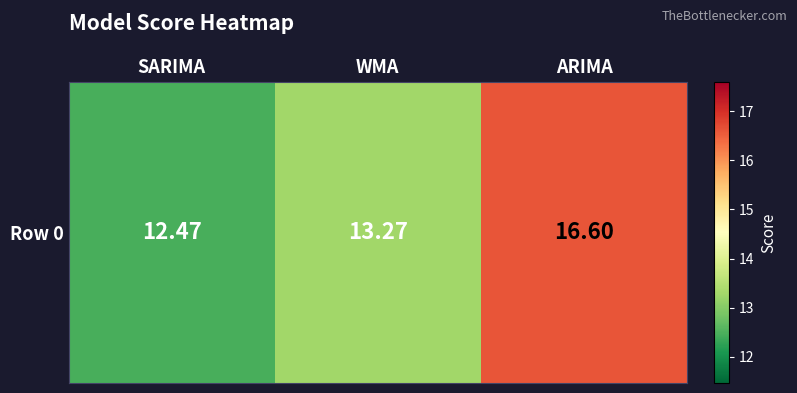

List the labels in order of value, smallest first.

SARIMA, WMA, ARIMA